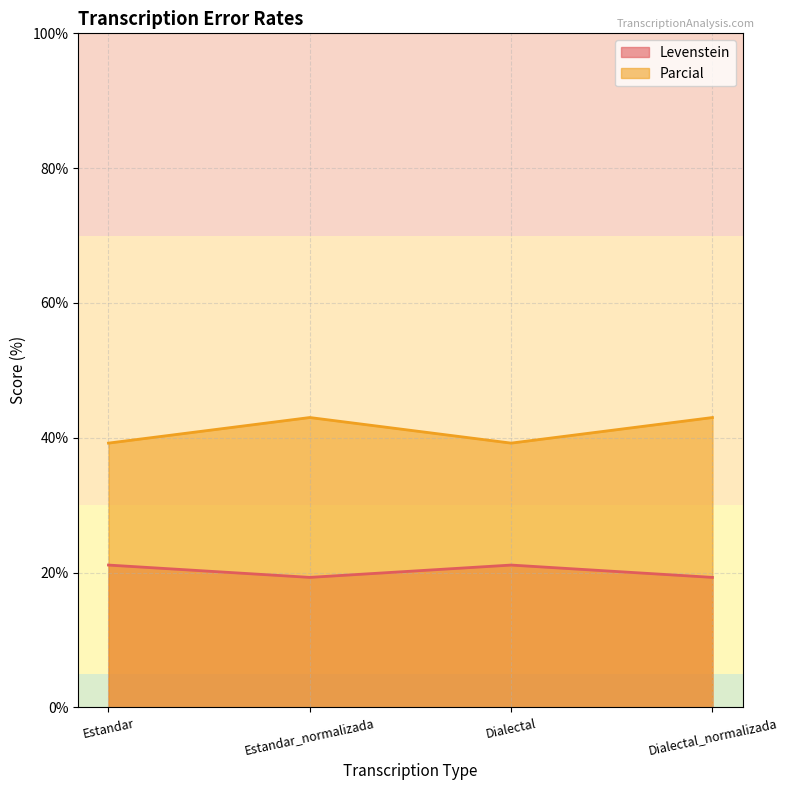

What is the sum of the Levenstein values at Dialectal and Estandar_normalizada?

40.4